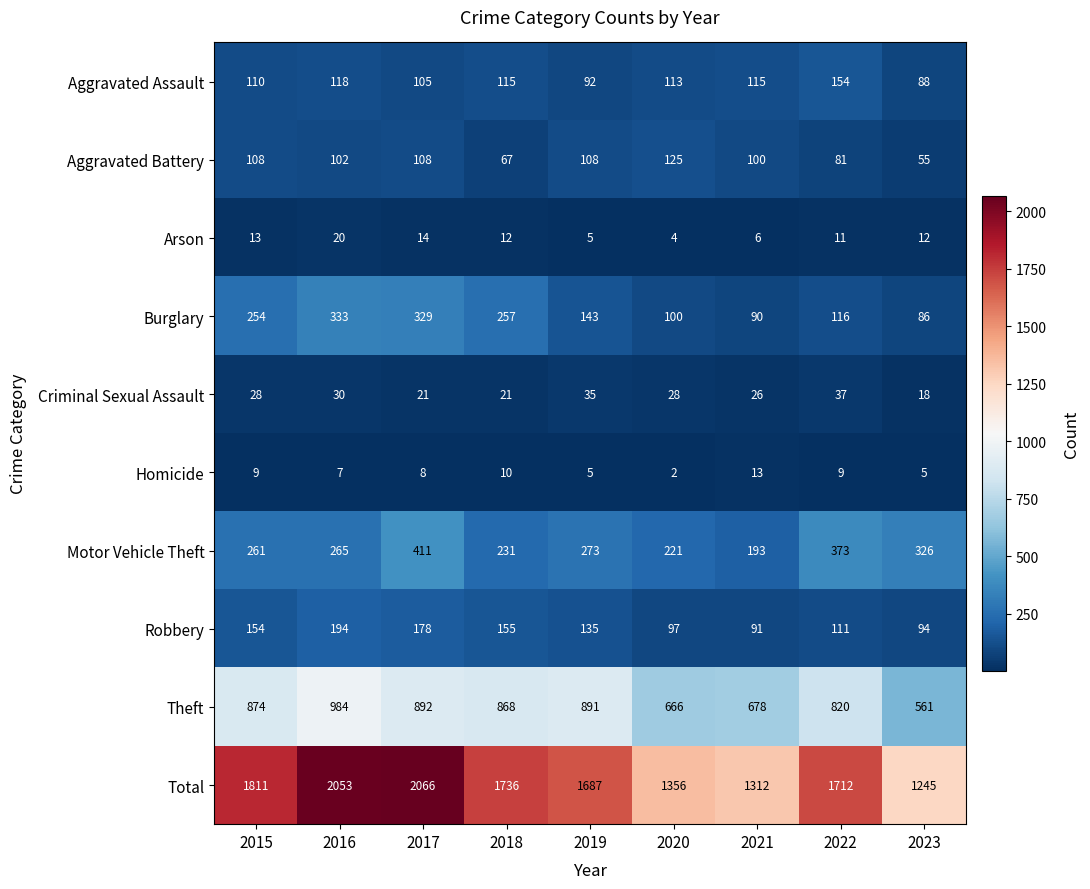

Between 2020 and 2021, which series saw the biggest shift?

Total